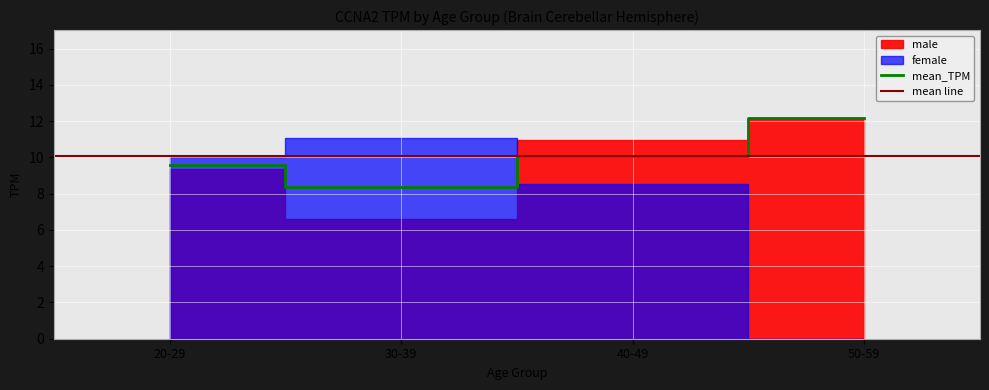

What is the sum of the male values at 40-49 and 50-59?

22.9